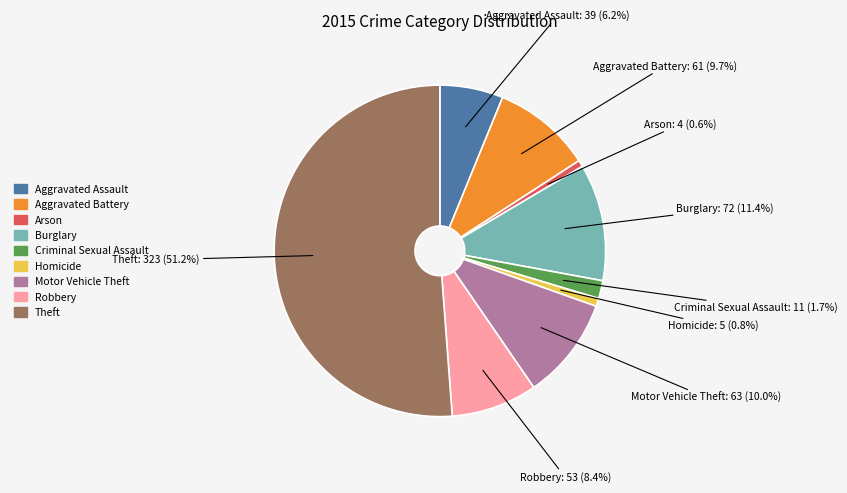

To the nearest percent, what is the difference between the Arson and Motor Vehicle Theft slice percentages?

9%